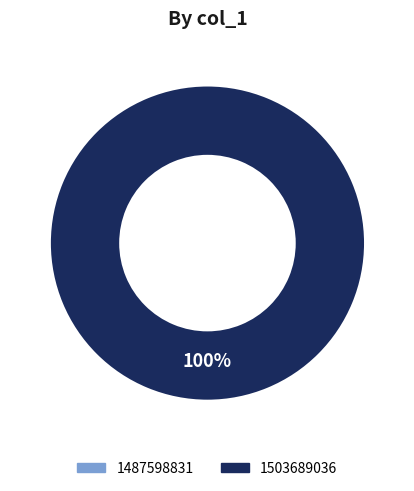

What is the total percentage of 1503689036 and 1487598831?

100.0%